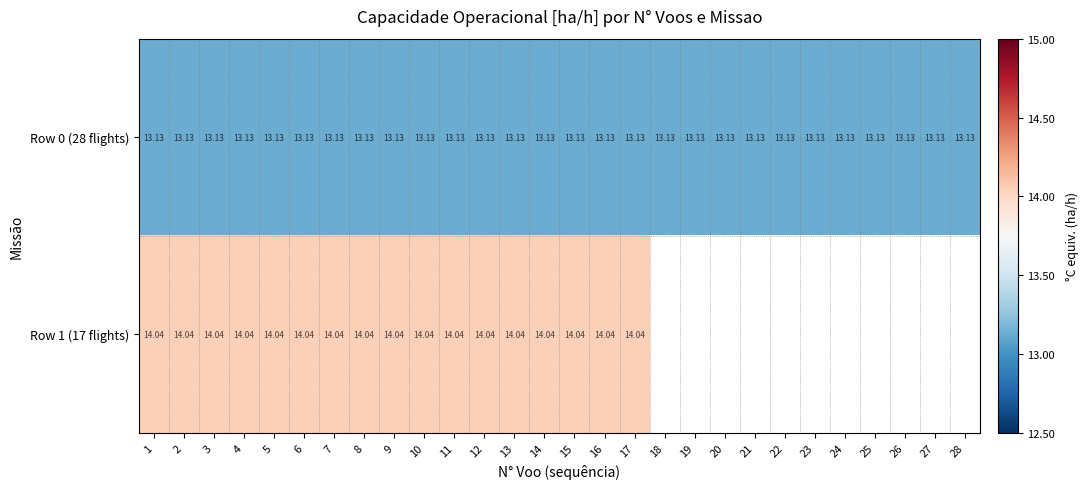

How many data points does each series have?

28